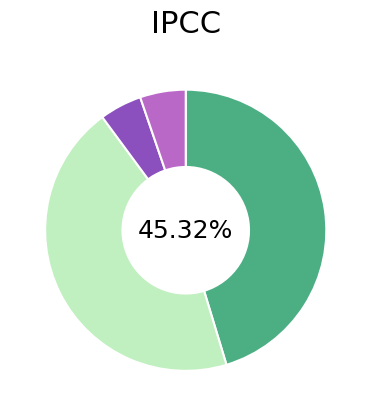

Is there any slice that represents more than half of the pie?

No